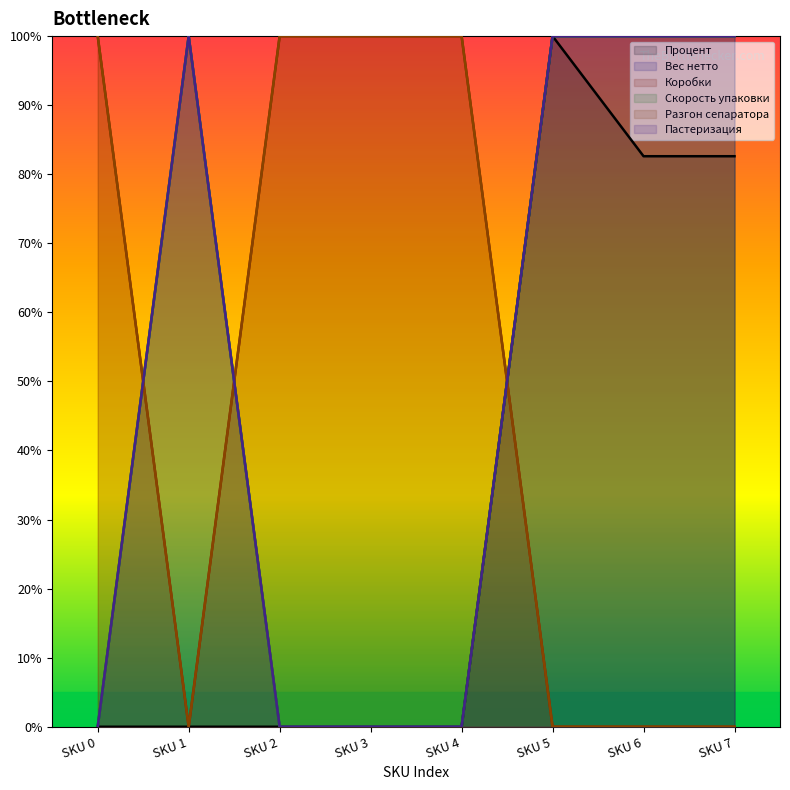

Which series ends up on top after the final intersection of Коробки and Пастеризация?

Пастеризация